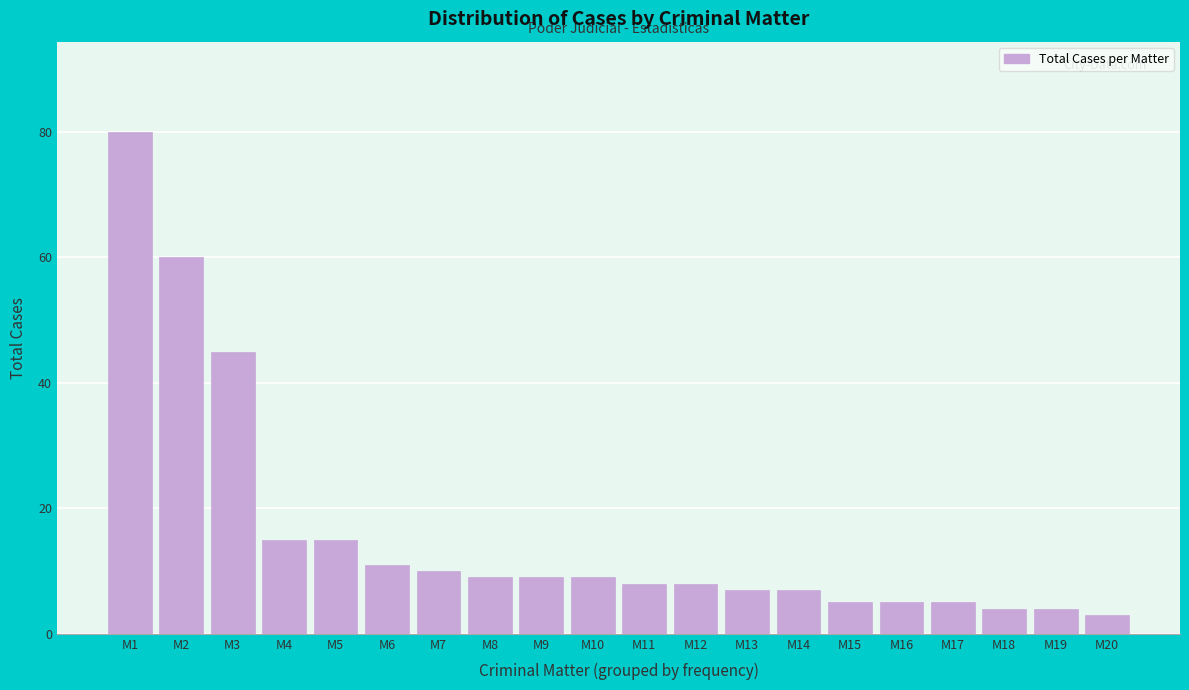

Reading right to left, list all the values displayed in this chart.

3	4	4	5	5	5	7	7	8	8	9	9	9	10	11	15	15	45	60	80